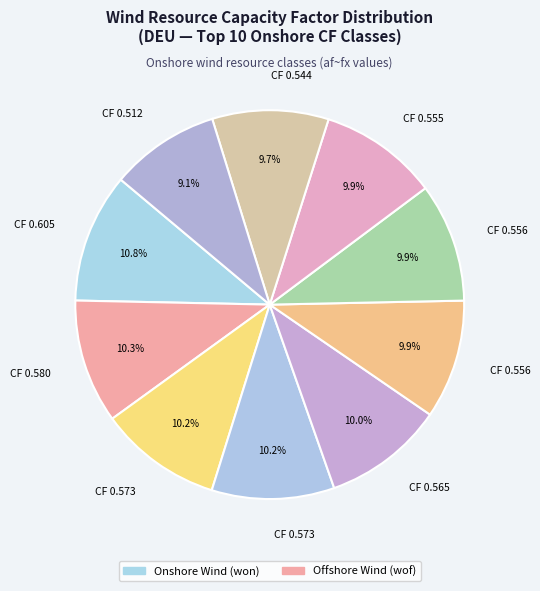

Count the number of slices in the pie.

10